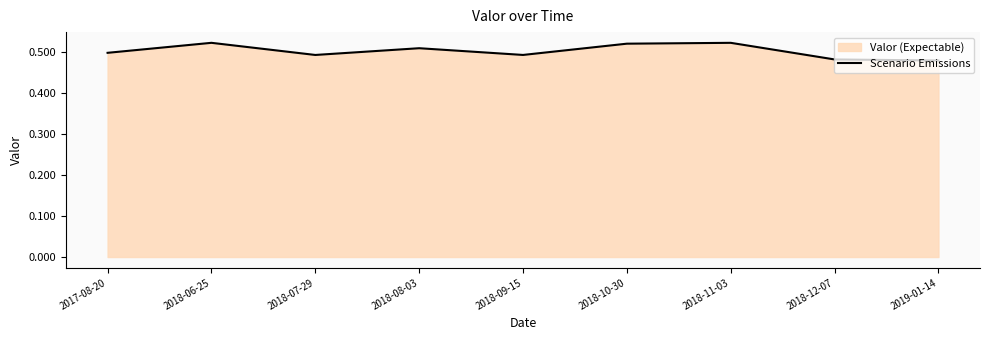

How many points are higher than both their immediate neighbors (excluding endpoints)?

3